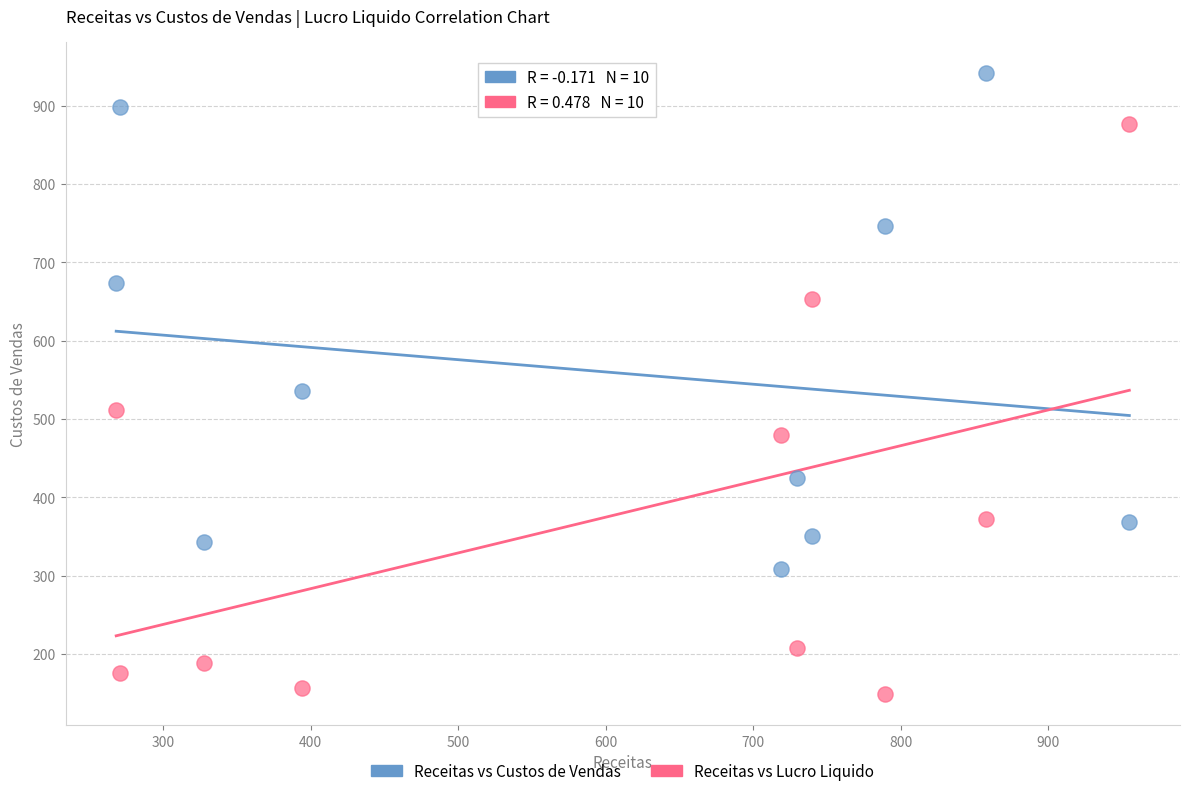

Which series contains the highest Y value?

Receitas vs Custos de Vendas